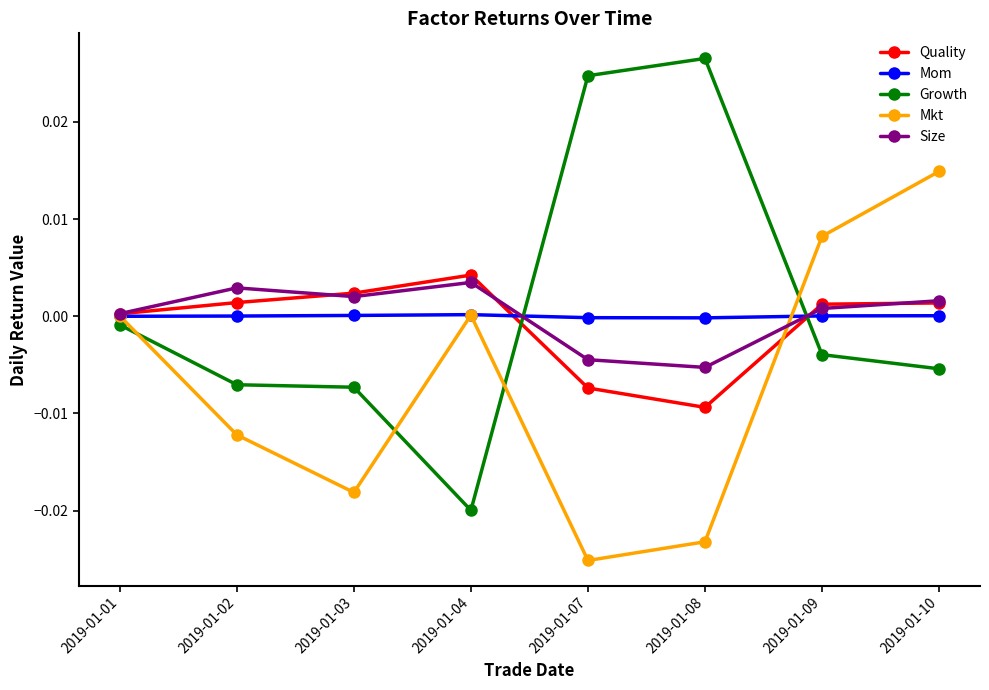

Where is the first local maximum for Quality?

2019-01-04